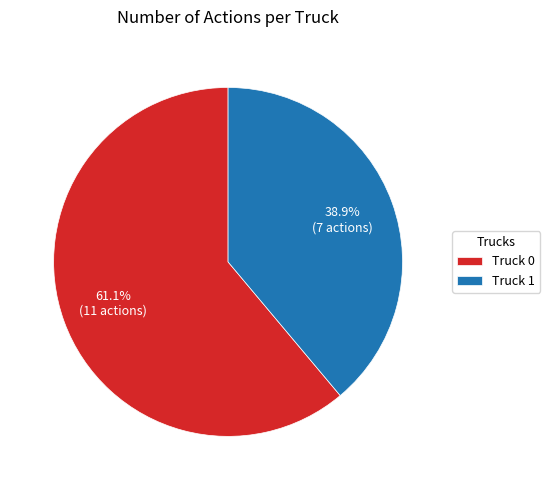

Which has a higher value, Truck 1 or Truck 0?

Truck 0